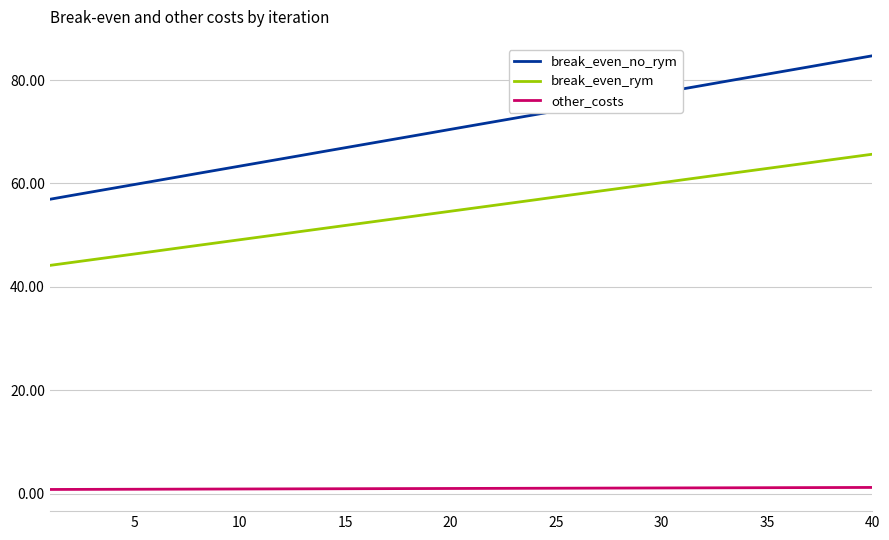

Which series has the largest total across all categories?

break_even_no_rym